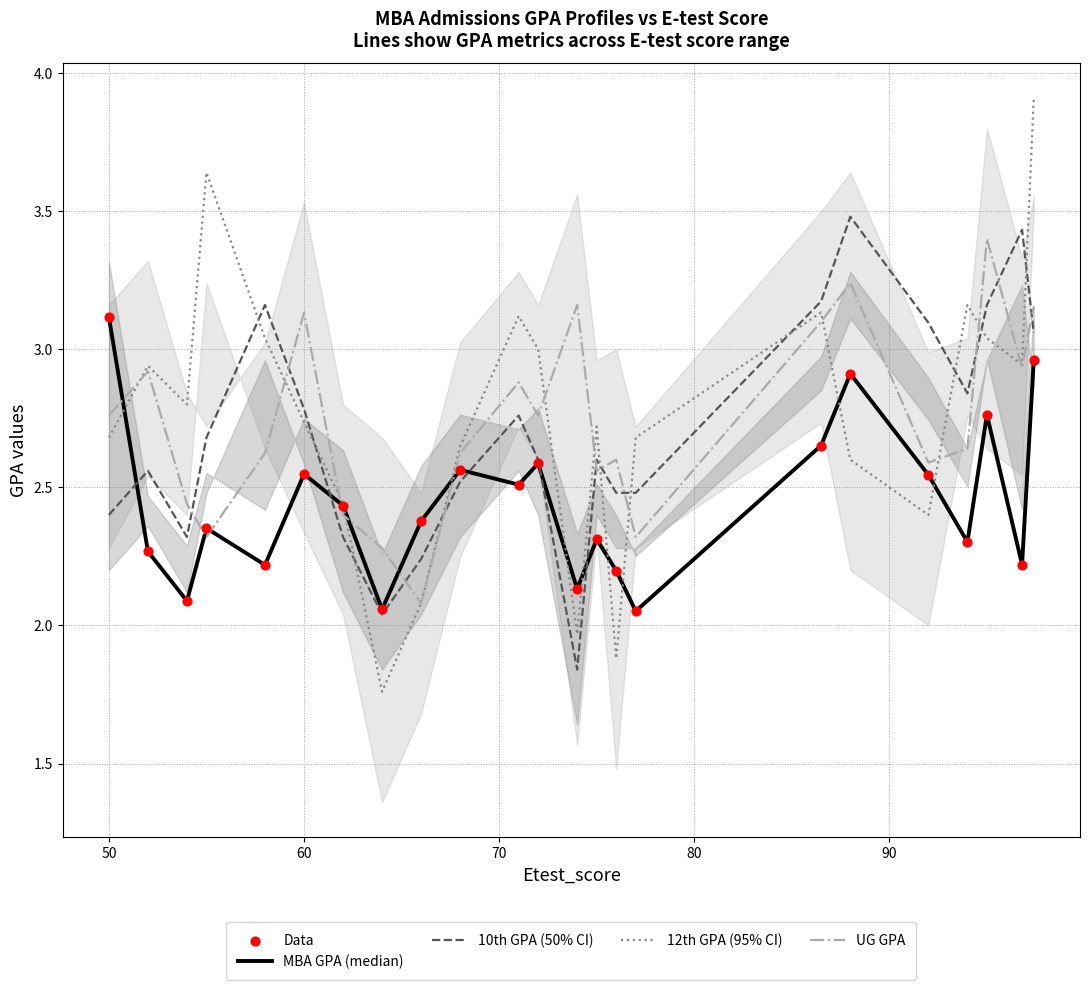

Which series has the widest spread of Y values?

12th GPA (95% CI)